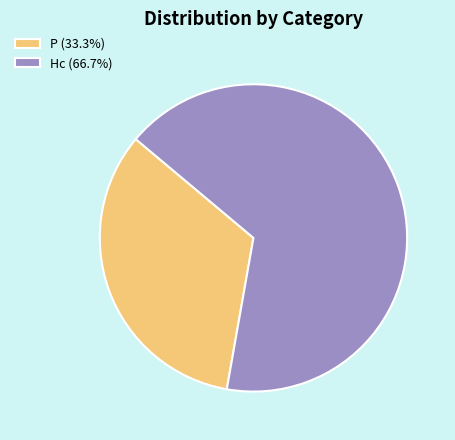

Count the number of slices in the pie.

2